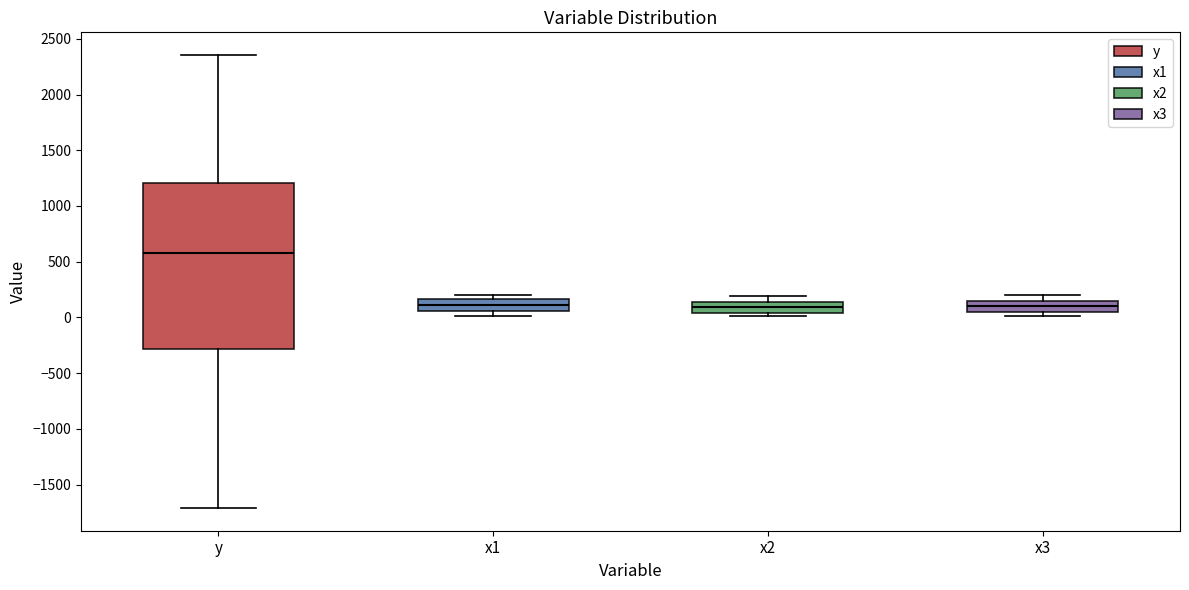

Which box's median line is the highest?

y